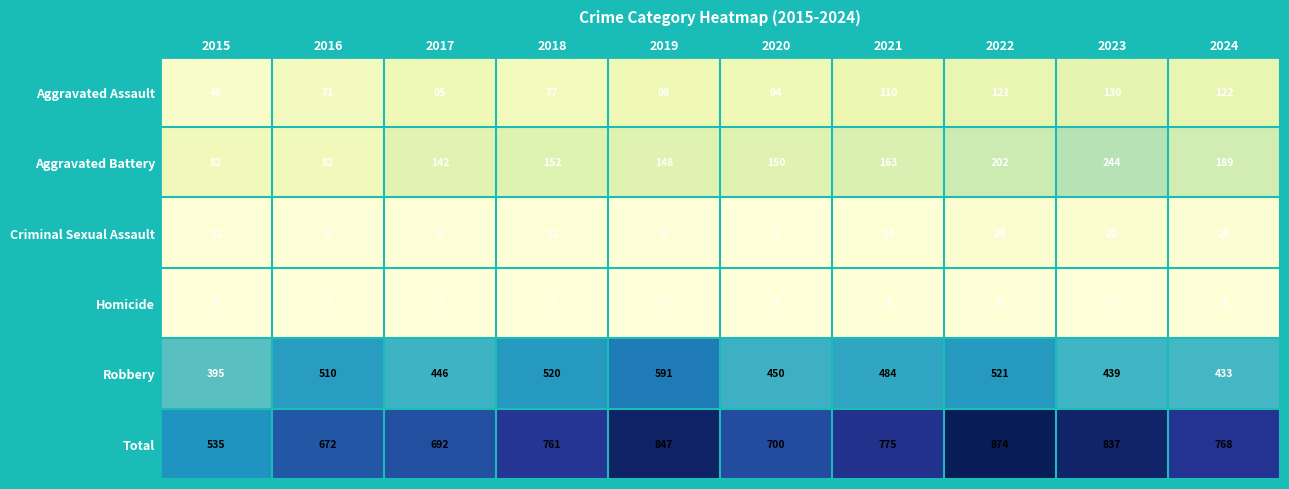

The Aggravated Battery series shows 317 at 2022. True or false?

False